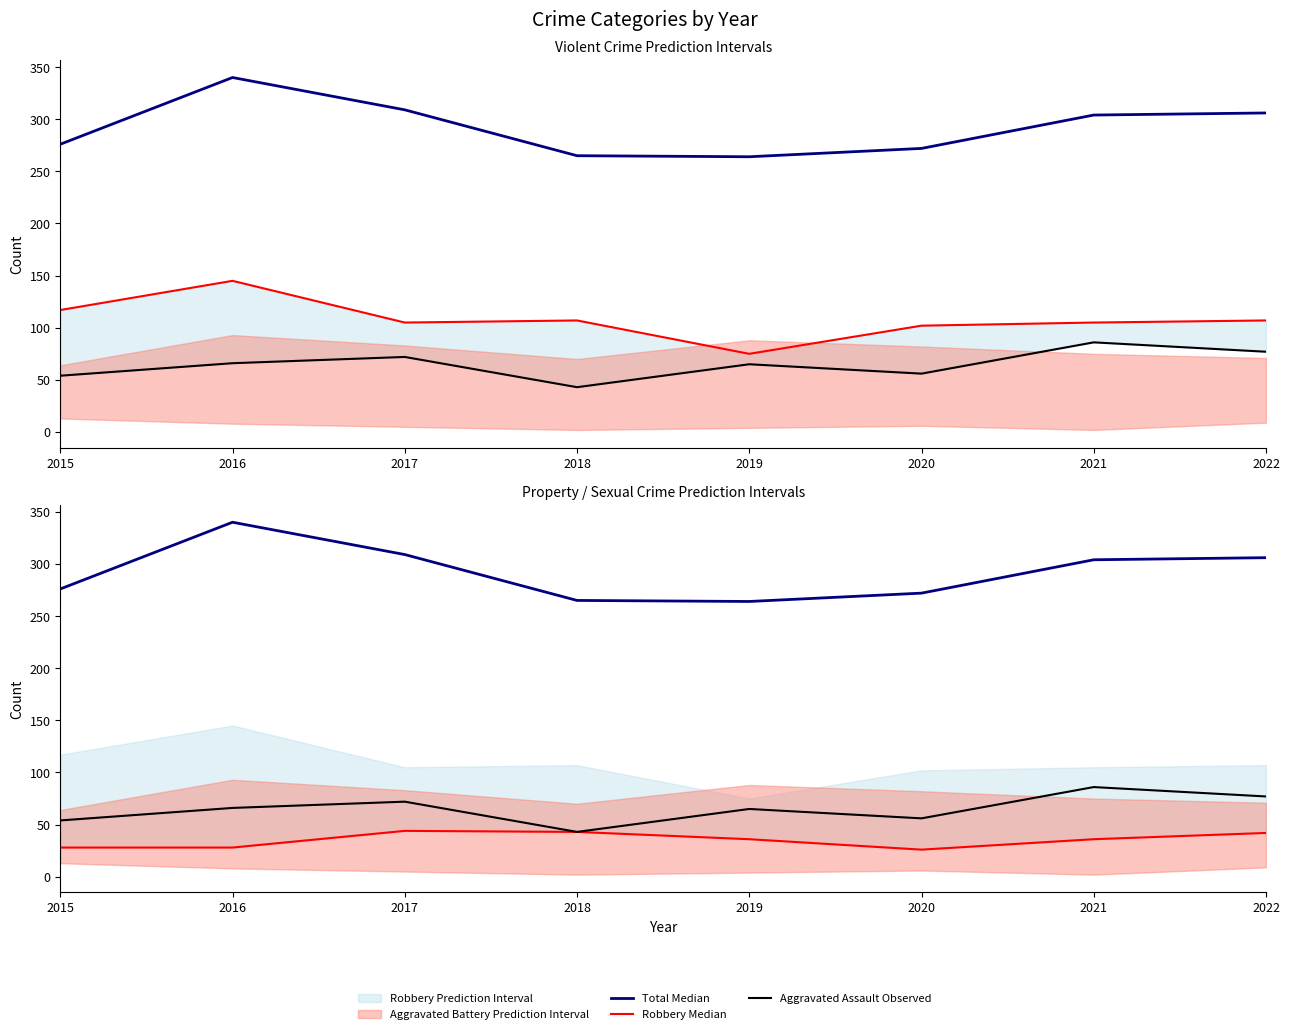

What is the sum of all Total Median values?

2336